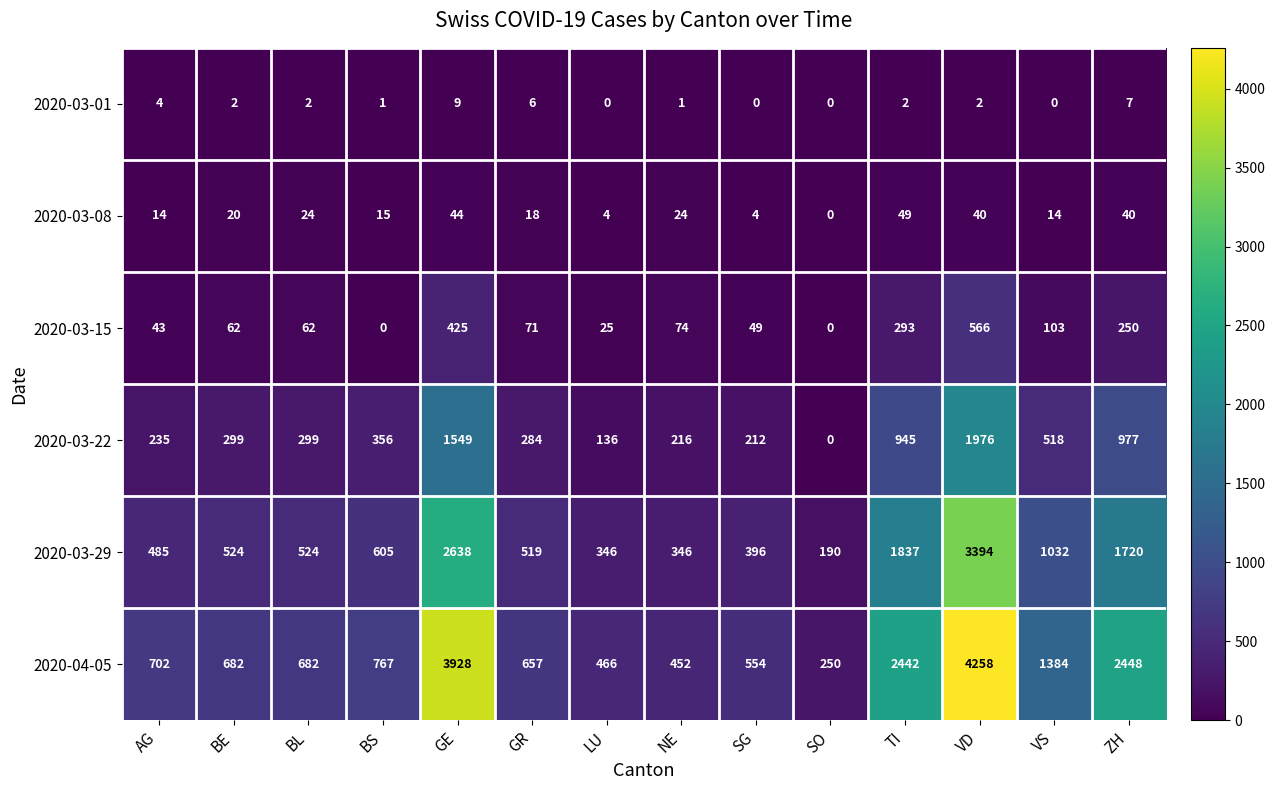

Rank the series by their maximum value, from lowest to highest.

2020-03-01, 2020-03-08, 2020-03-15, 2020-03-22, 2020-03-29, 2020-04-05